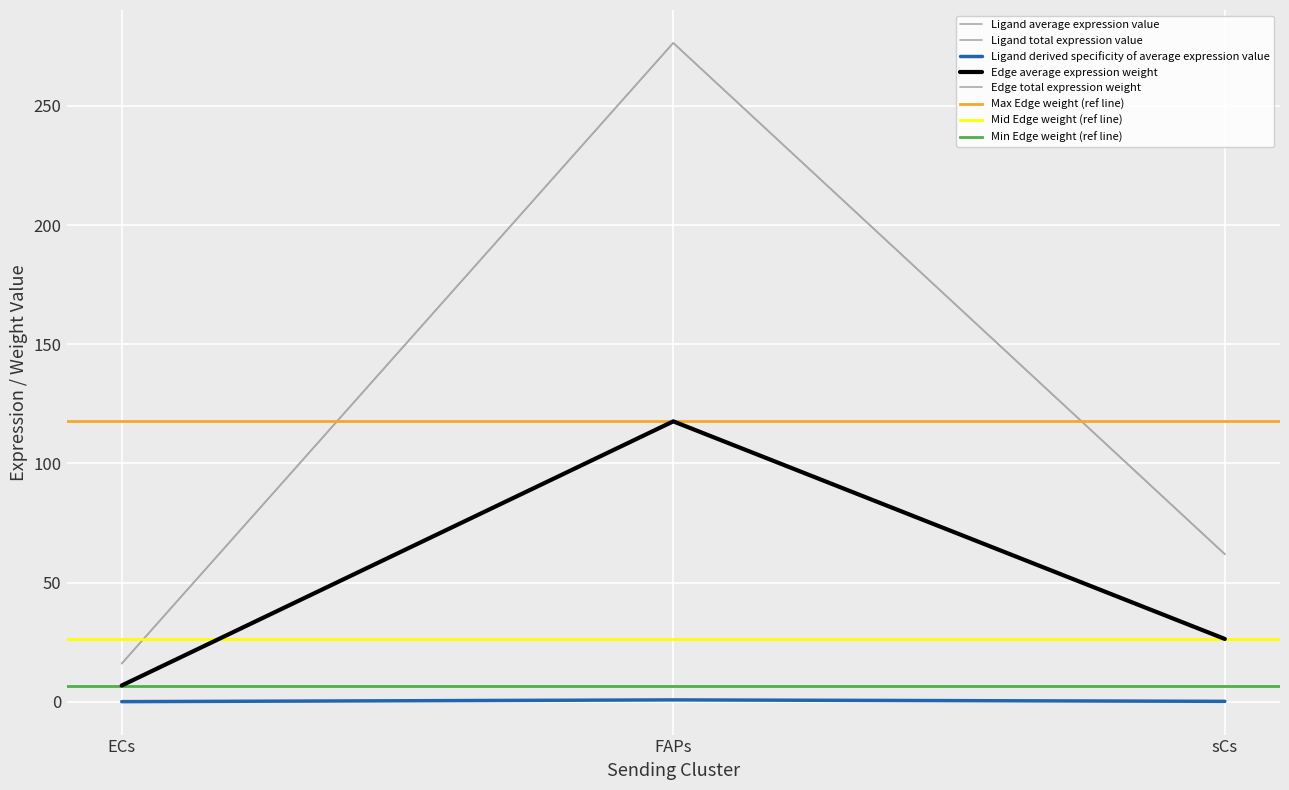

Rank the categories by Ligand total expression value value from highest to lowest.

FAPs, sCs, ECs